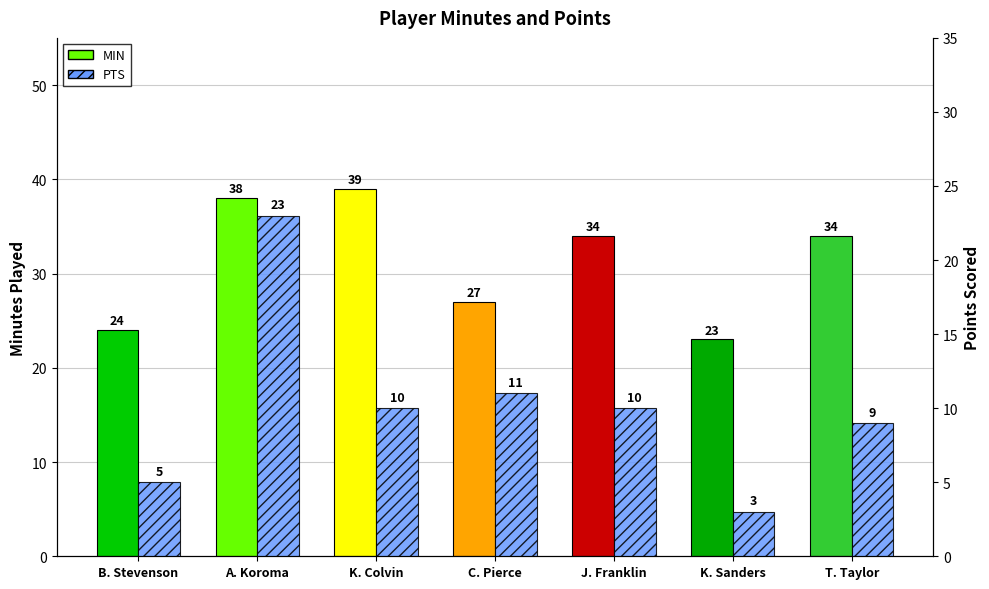

What is the label of the 2nd bar from the right?

K. Sanders